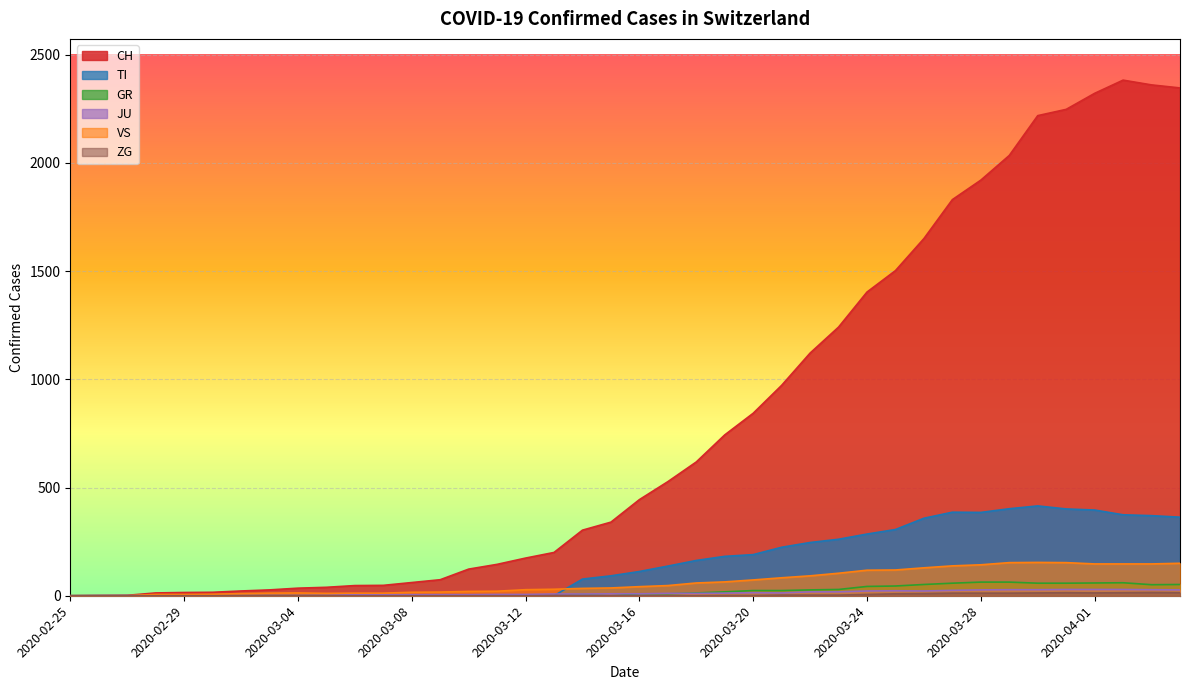

True or false: GR and TI cross at least once.

False